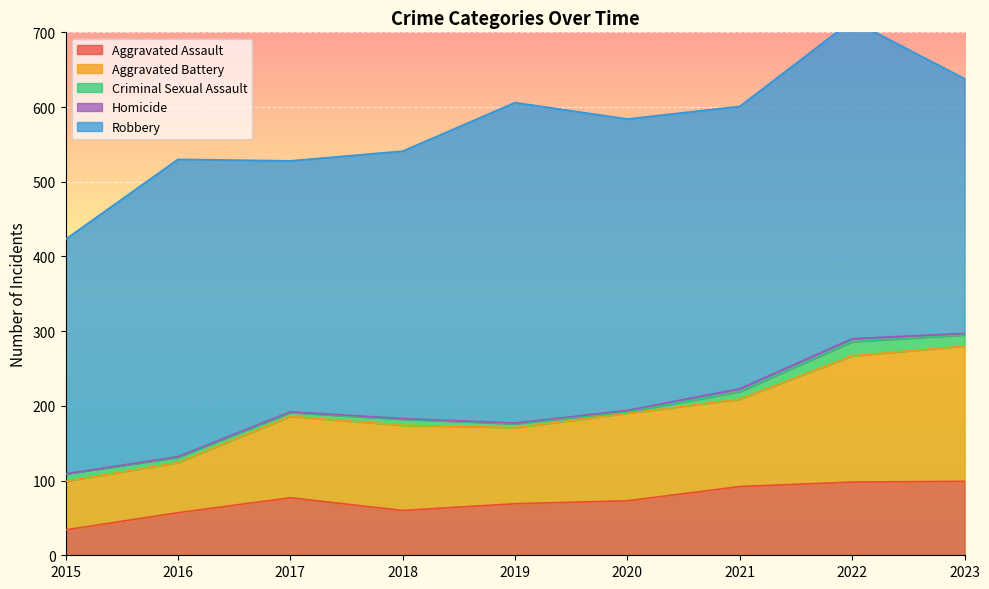

What is the highest value of the Robbery series?

429